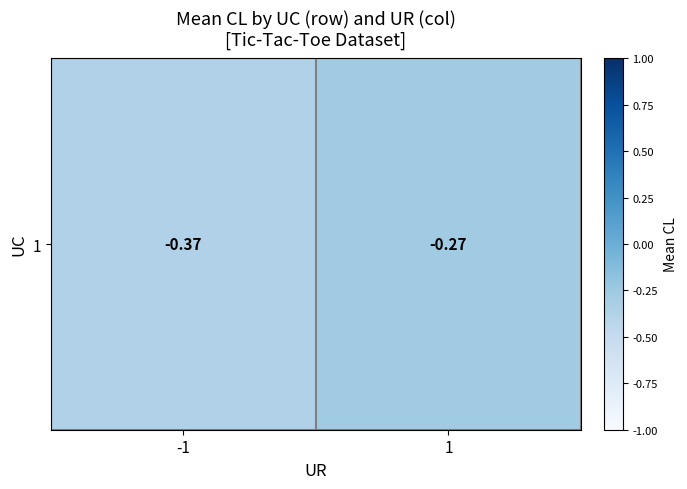

What is the change in value from -1 to 1?

+0.1